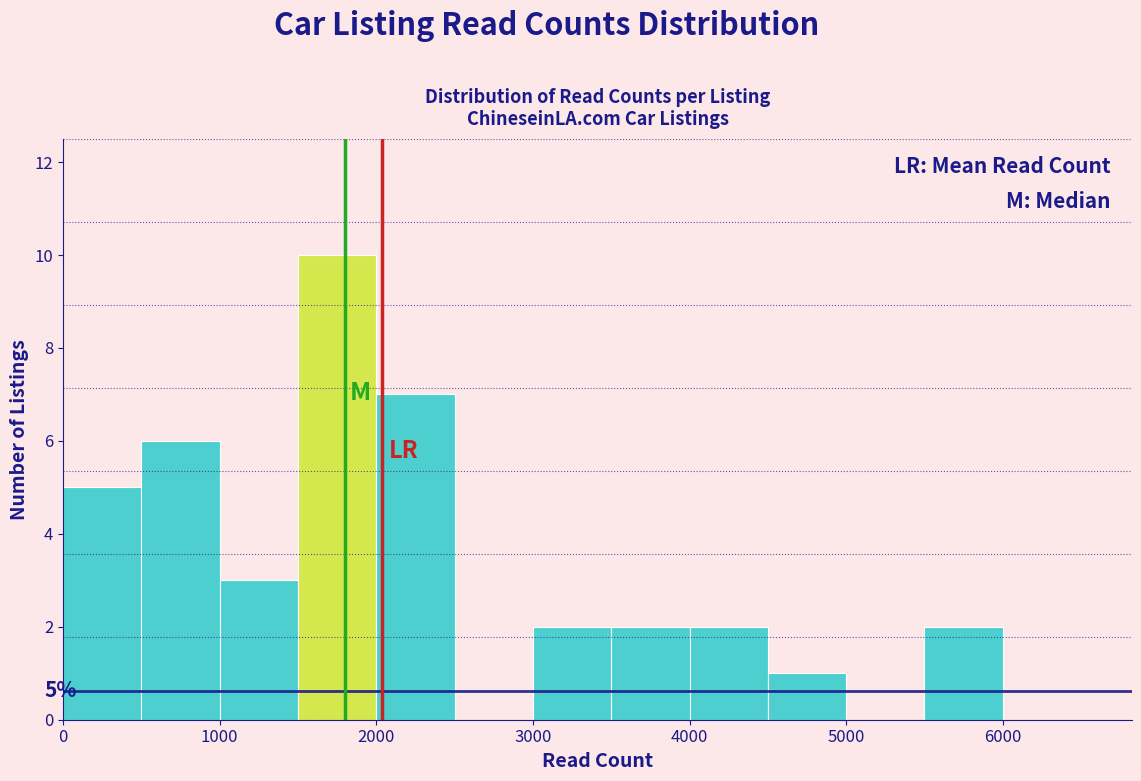

Which range on the x-axis has the tallest bar?

1500 to 2000